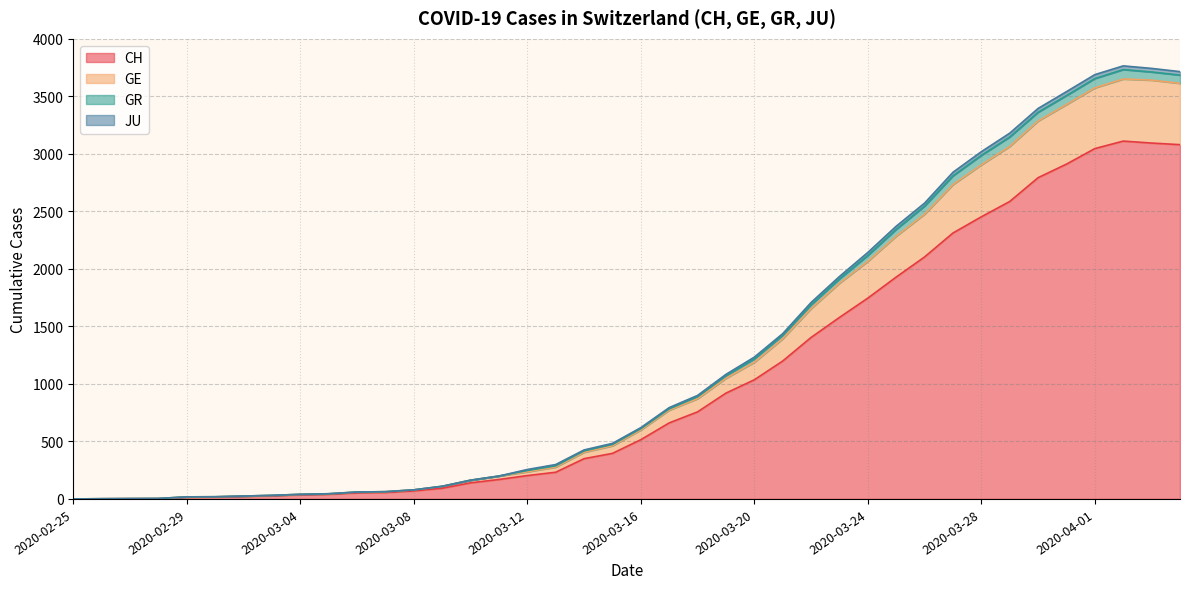

Where is GR nearest to the value 1866?

2020-03-23